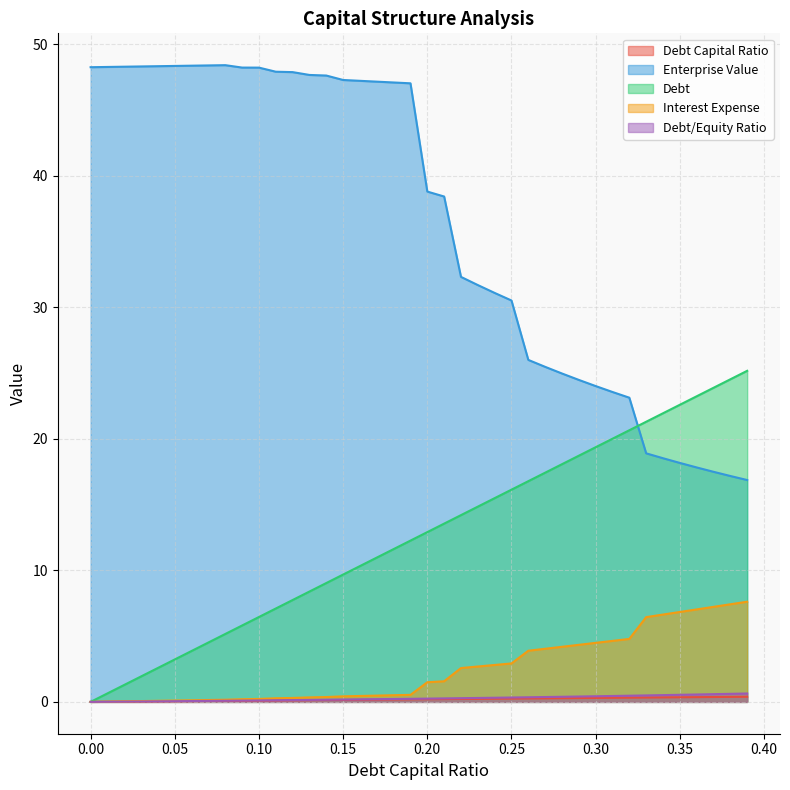

Is the value of interest_expense at 0.13 greater than the value of enterprise_value at 0.13?

No